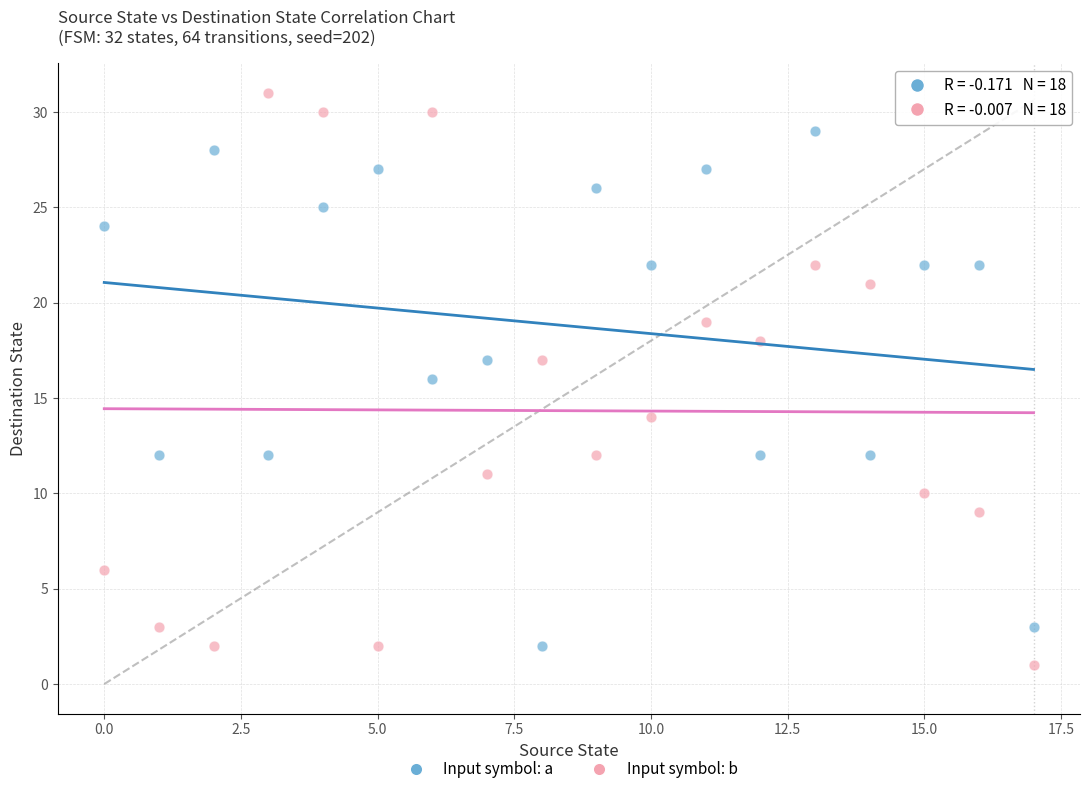

Across all data points, what is the range of Y values (max minus min)?

30